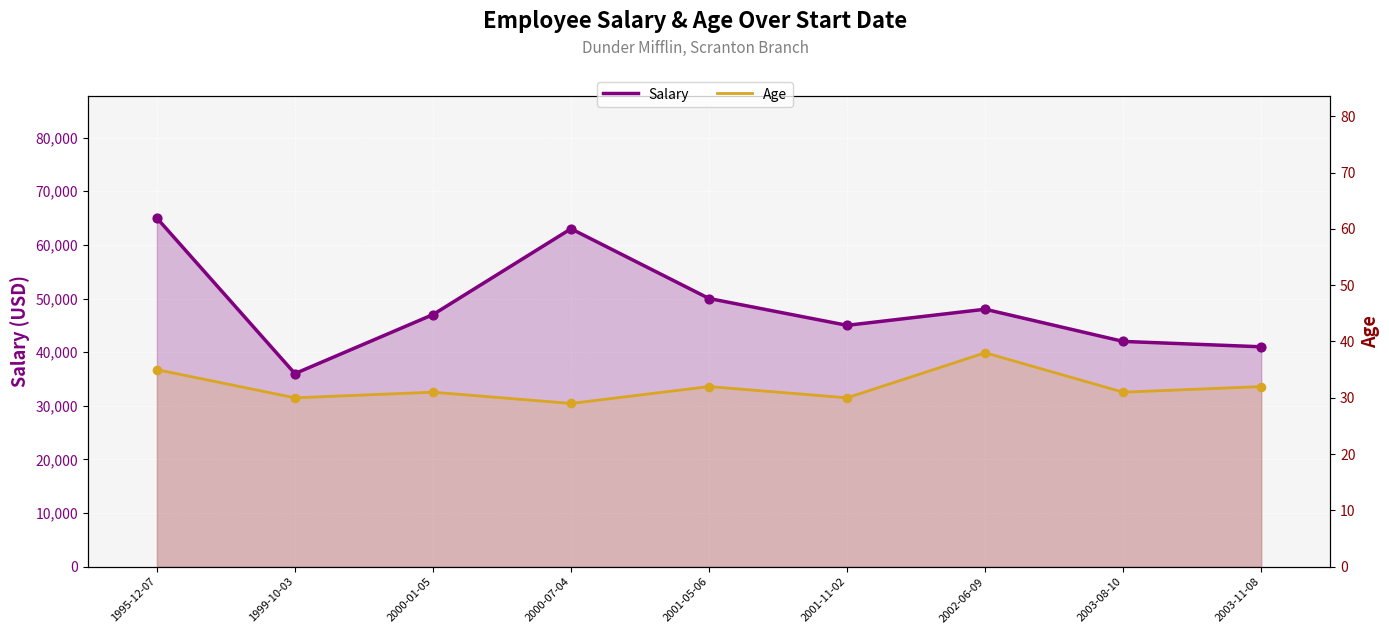

At how many categories does at least one series exceed 7747?

9